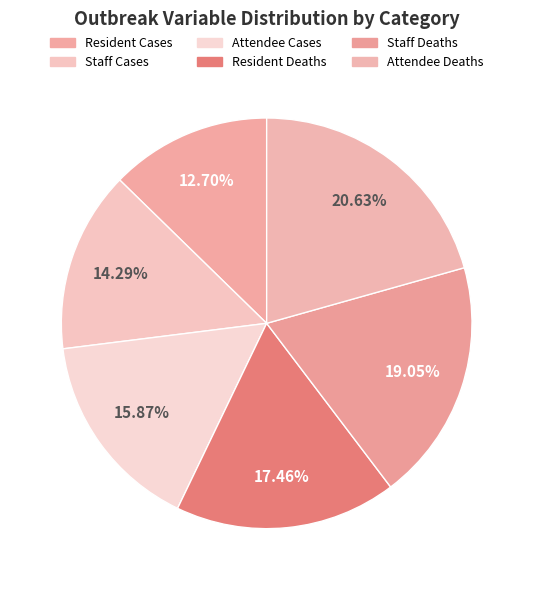

How many segments does this pie chart have?

6